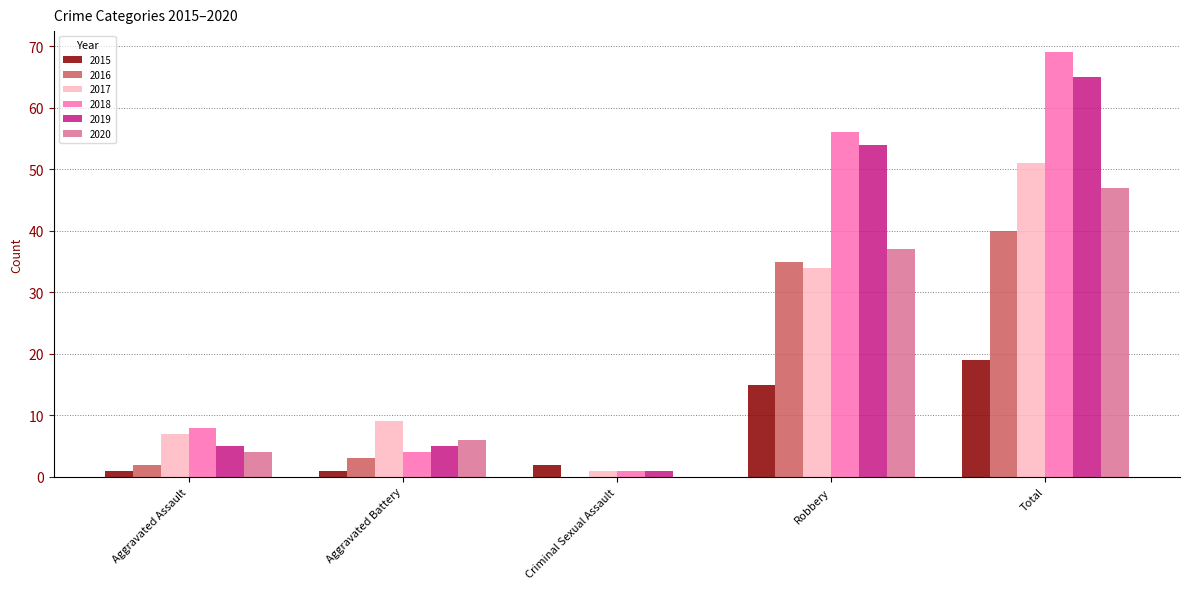

Count the number of data series in this chart.

6